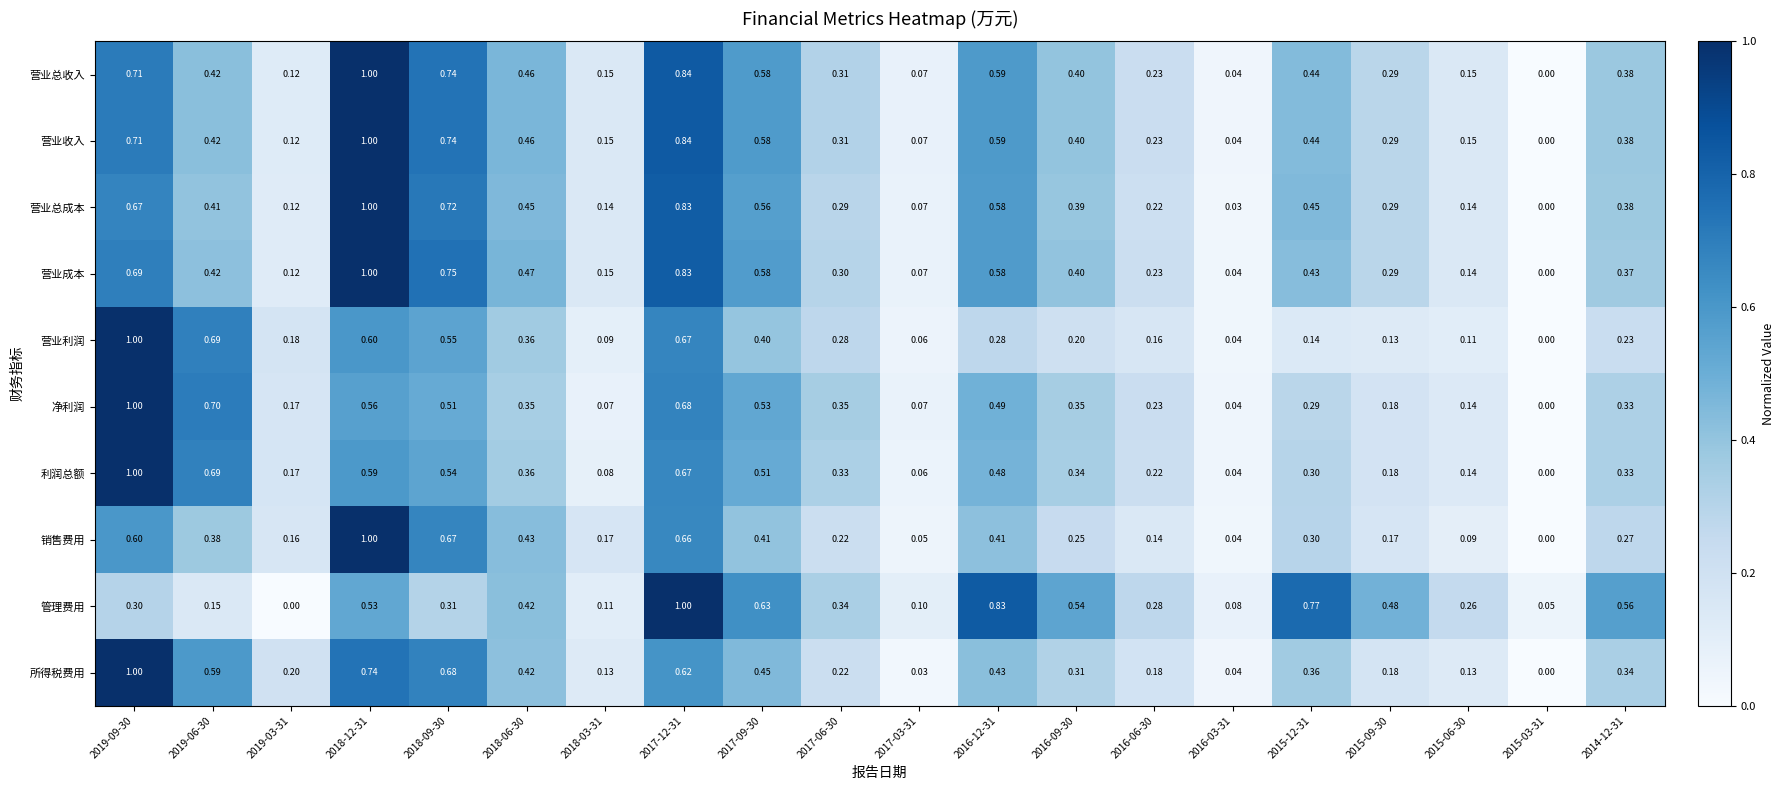

Which series changed the most between 2016-09-30 and 2015-06-30?

管理费用